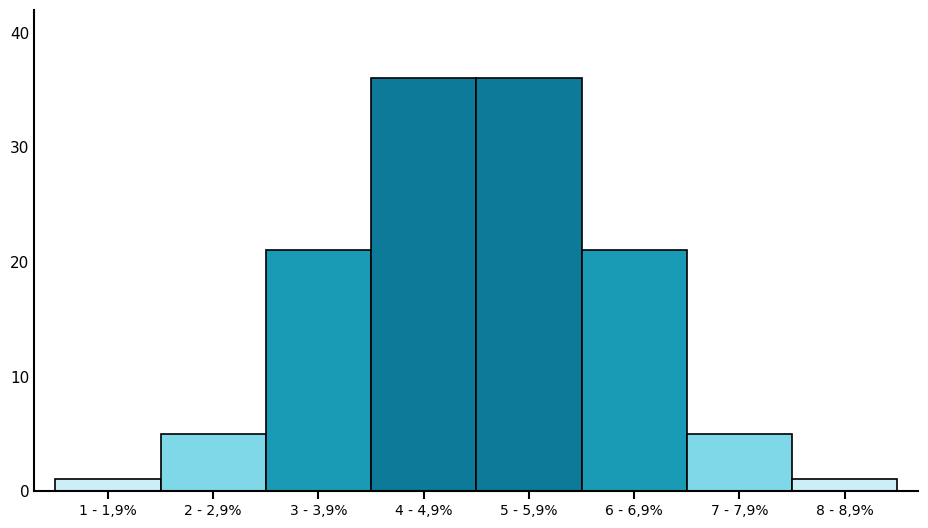

Reading left to right, list all the values displayed in this chart.

1 - 1,9%=1	2 - 2,9%=5	3 - 3,9%=21	4 - 4,9%=36	5 - 5,9%=36	6 - 6,9%=21	7 - 7,9%=5	8 - 8,9%=1